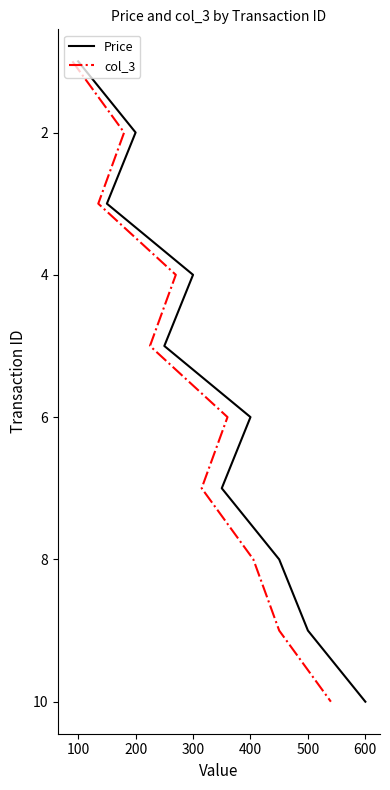

How many distinct data groups are displayed?

2